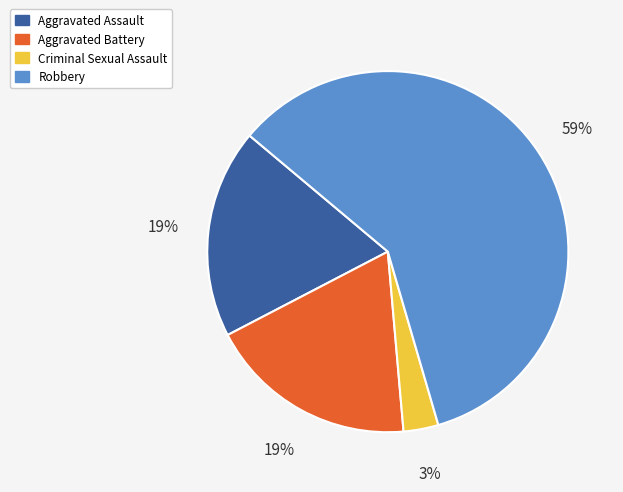

To the nearest percent, what is the difference between the largest and smallest slice percentages?

59%